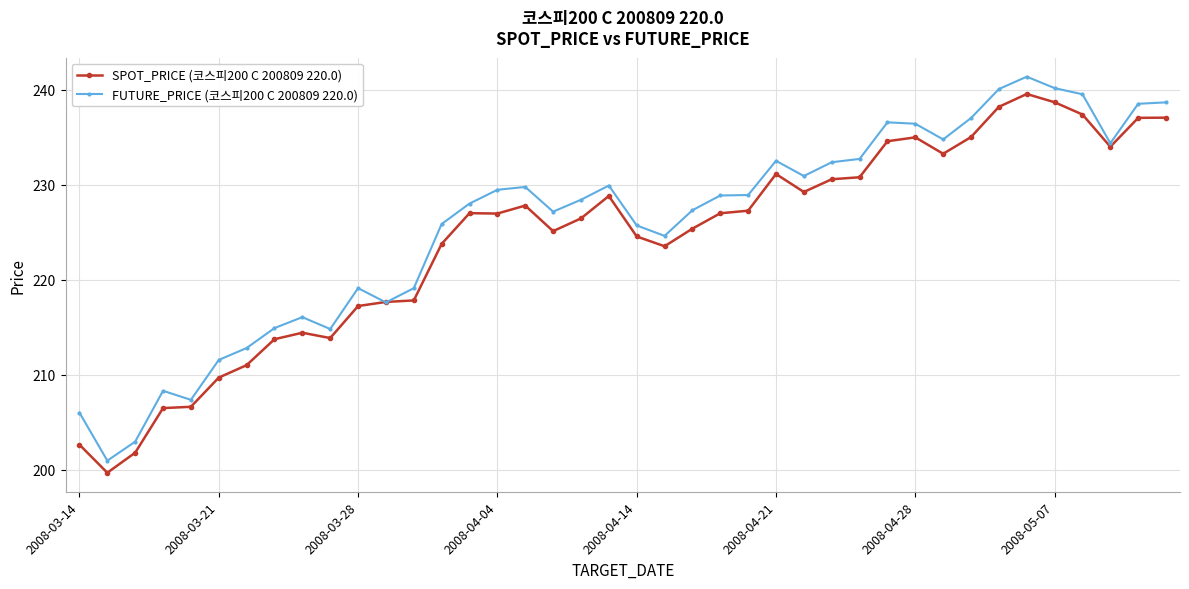

What is the lowest value of the SPOT_PRICE (코스피200 C 200809 220.0) series?

199.7